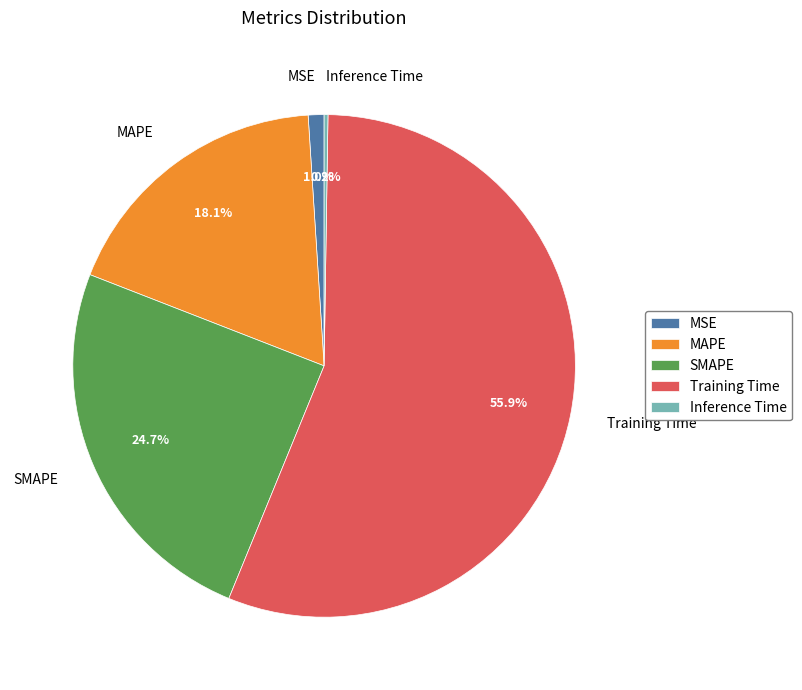

What is the ratio of the value at SMAPE to the value at Training Time?

0.4